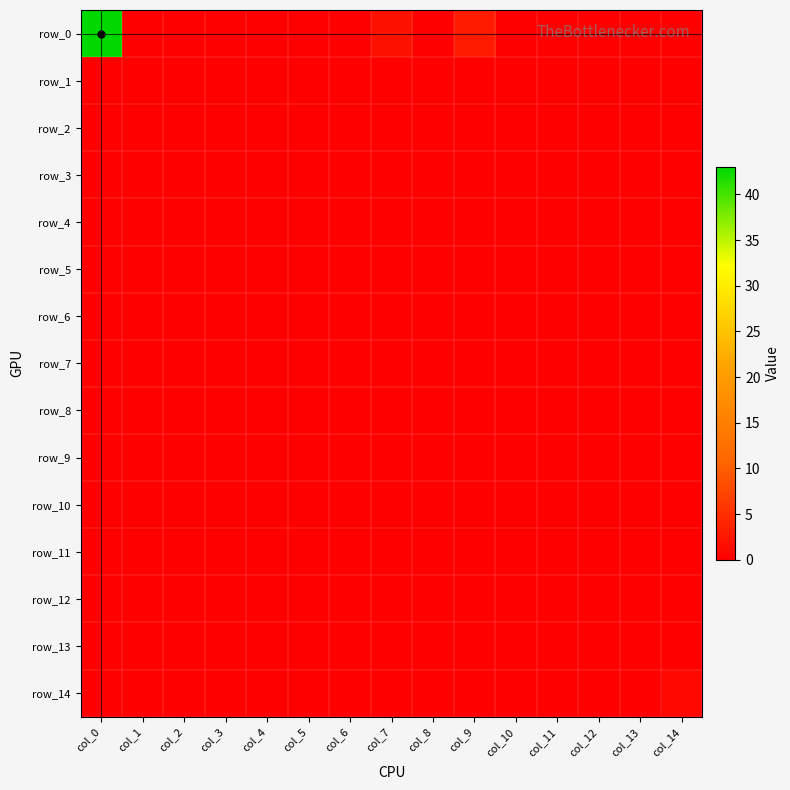

List the labels in order of row_7 value, largest first.

col_0, col_1, col_2, col_3, col_4, col_5, col_6, col_7, col_8, col_9, col_10, col_11, col_12, col_13, col_14